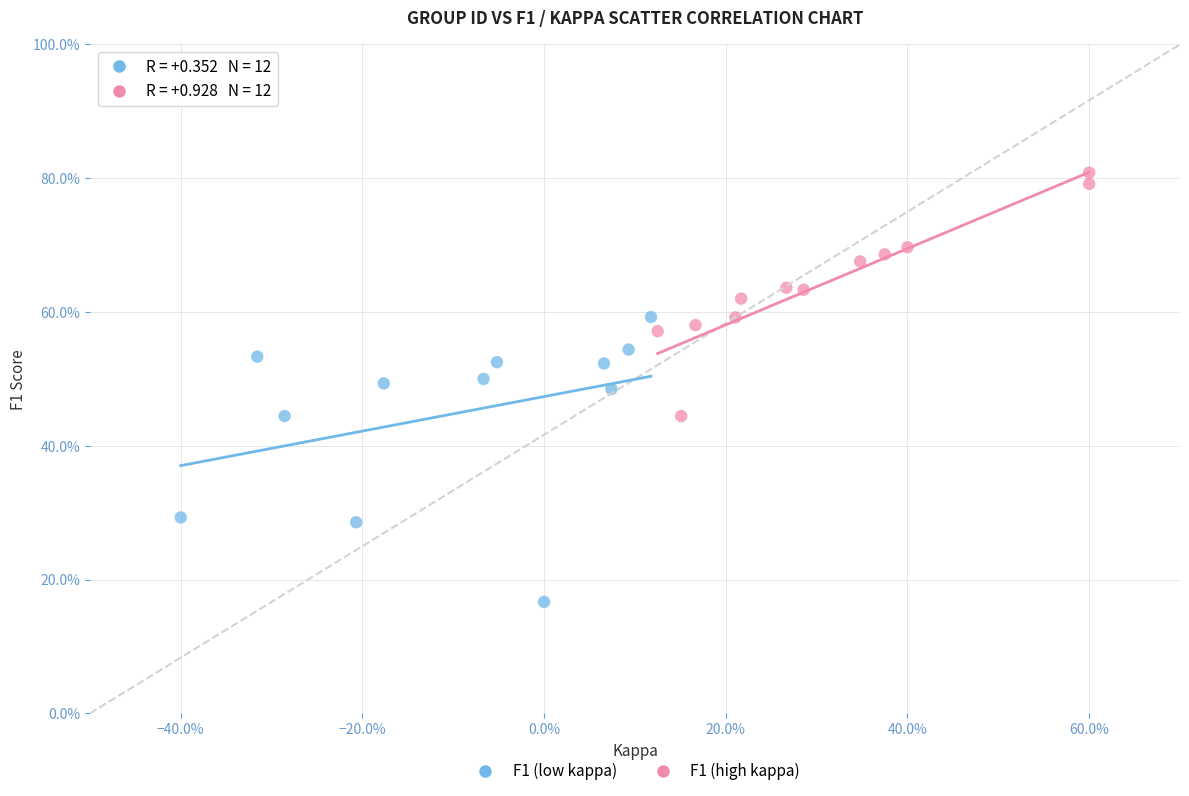

What are all the series names shown in the legend?

F1 (low kappa), F1 (high kappa)